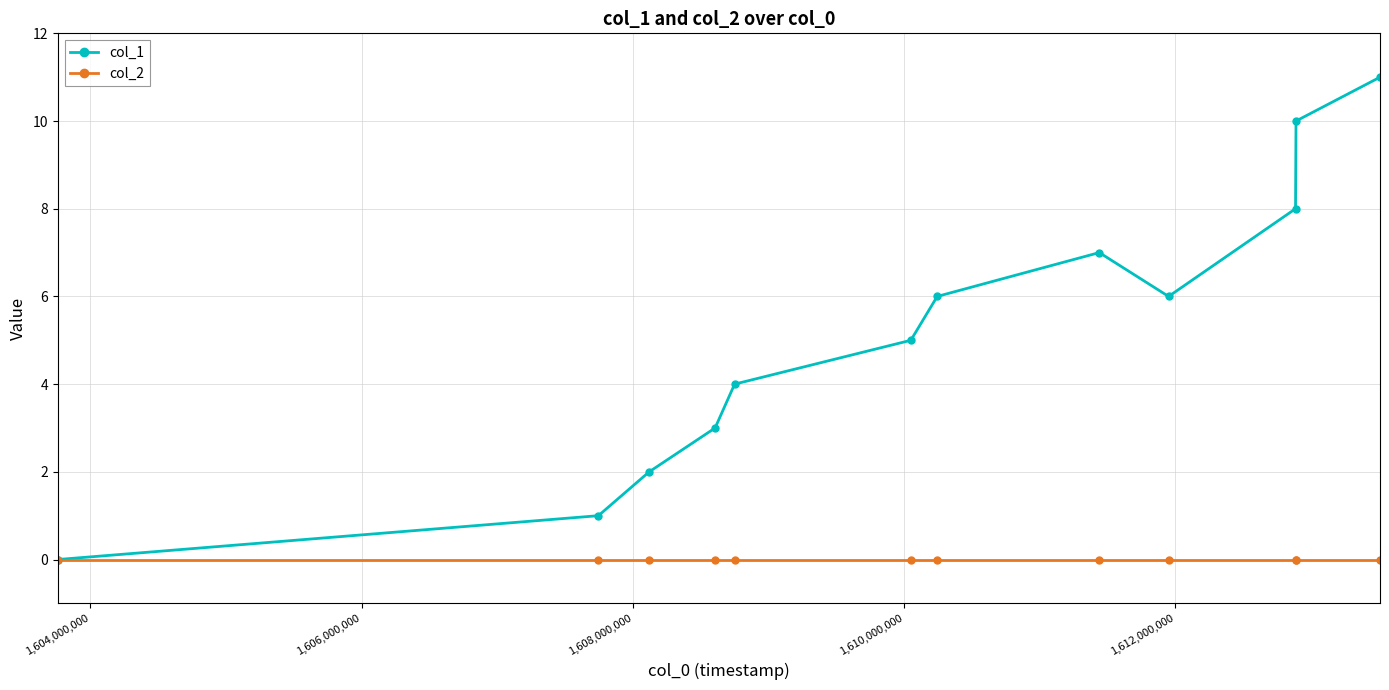

Which series has the widest spread of values?

col_1